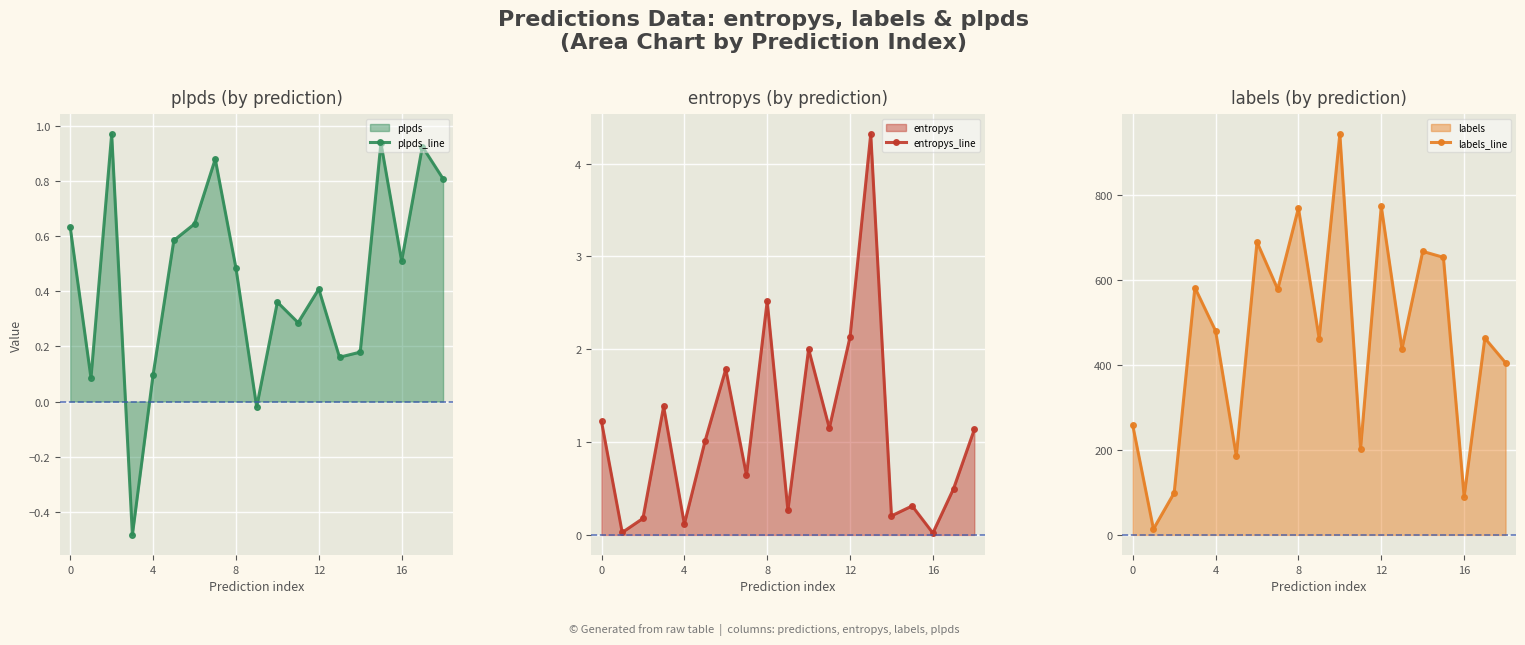

How many interior local valleys does the plpds_line series have?

6